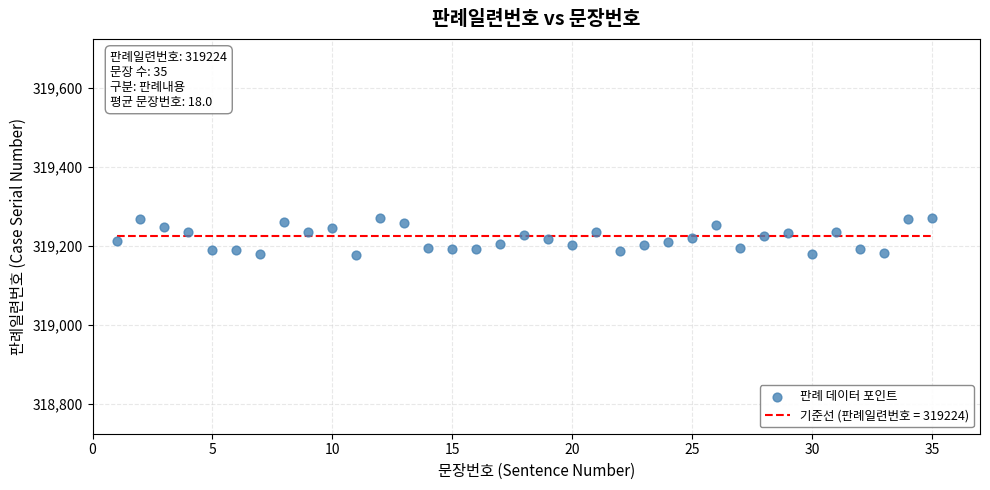

What is the range of X values (max minus min)?

34.0